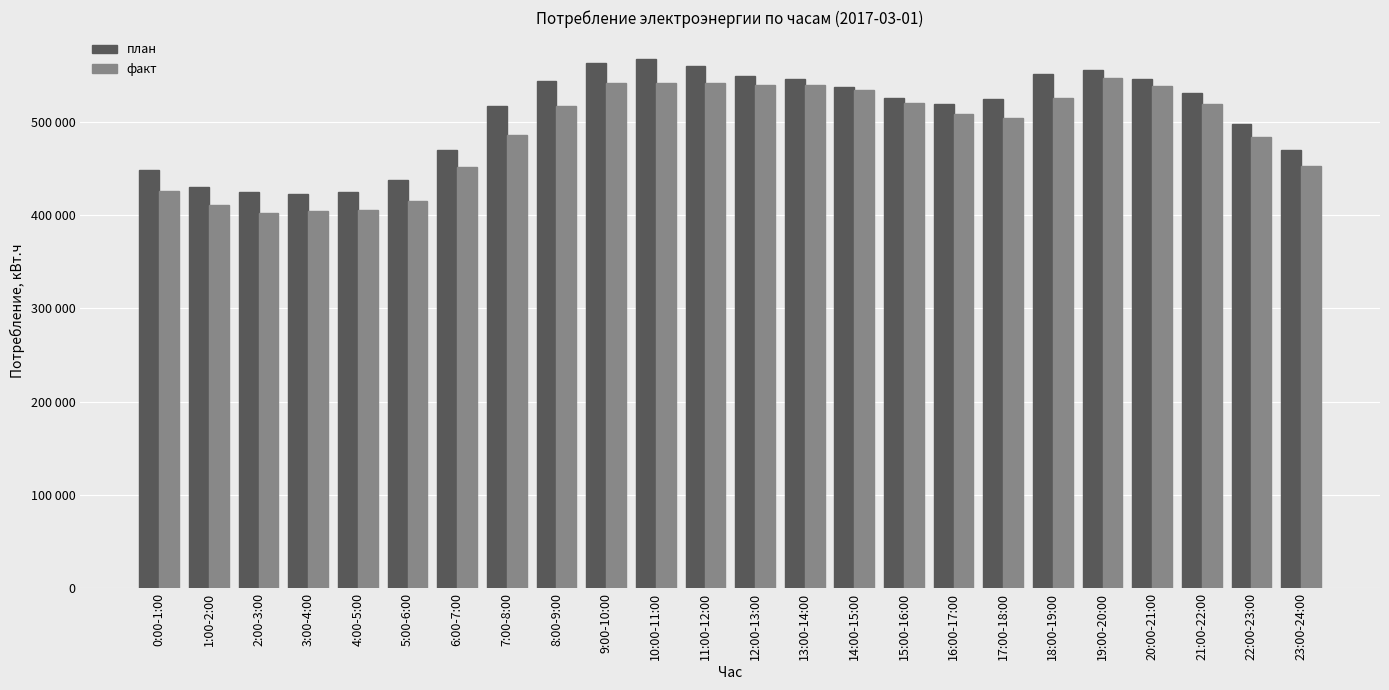

What are all the series names shown in the legend?

план, факт